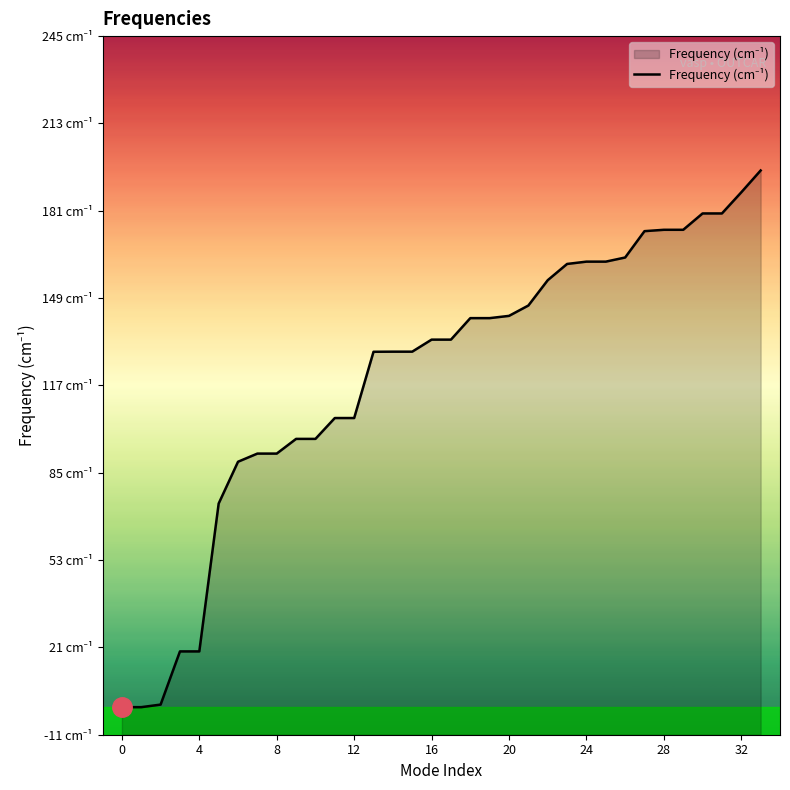

What is the smallest value displayed?

-1.3